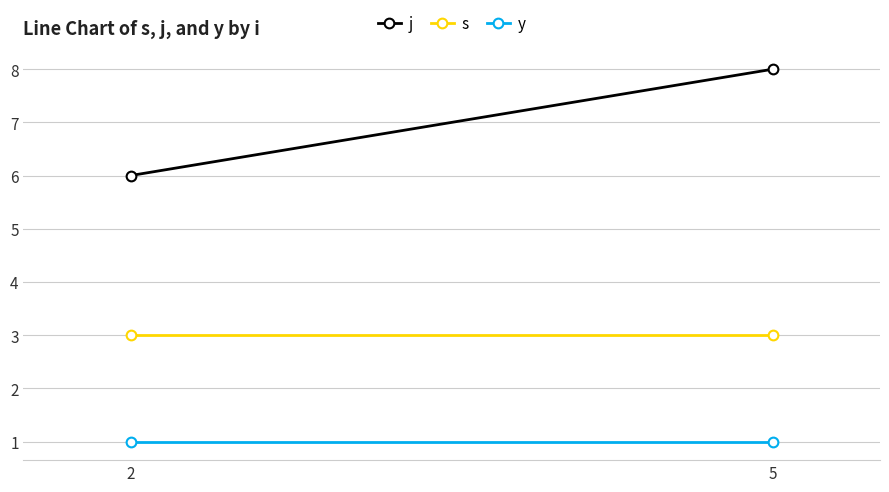

At how many categories does at least one series exceed 2?

2